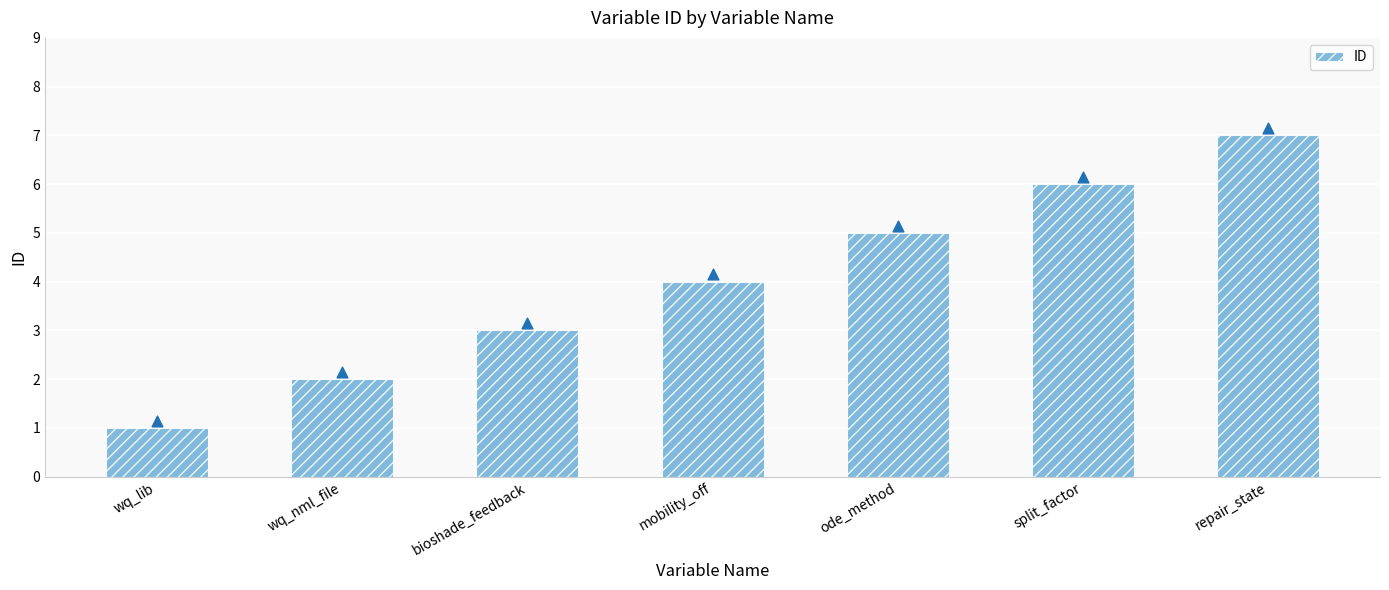

What is the change in value from wq_lib to mobility_off?

+3